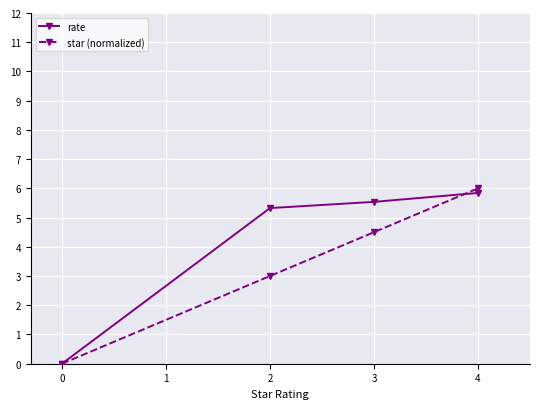

What are all the series names shown in the legend?

rate, star (normalized)